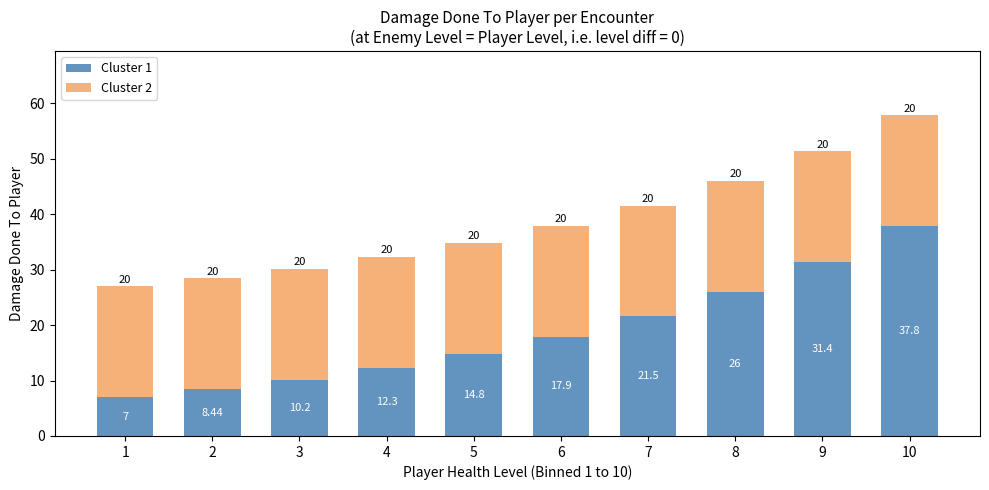

At which category is the sum across all series the highest?

10